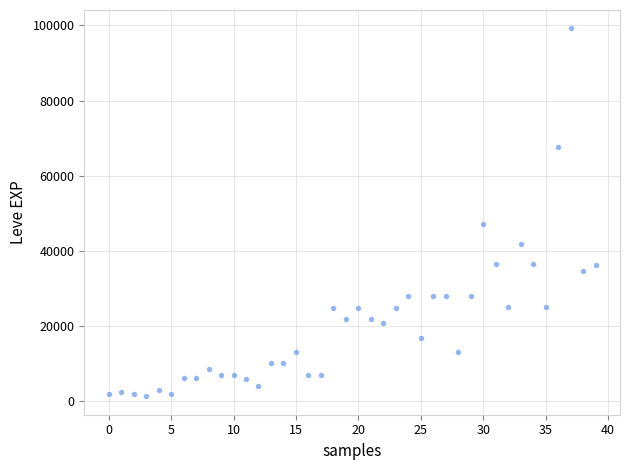

What Y value in the scatter plot is closest to 50190?

47200